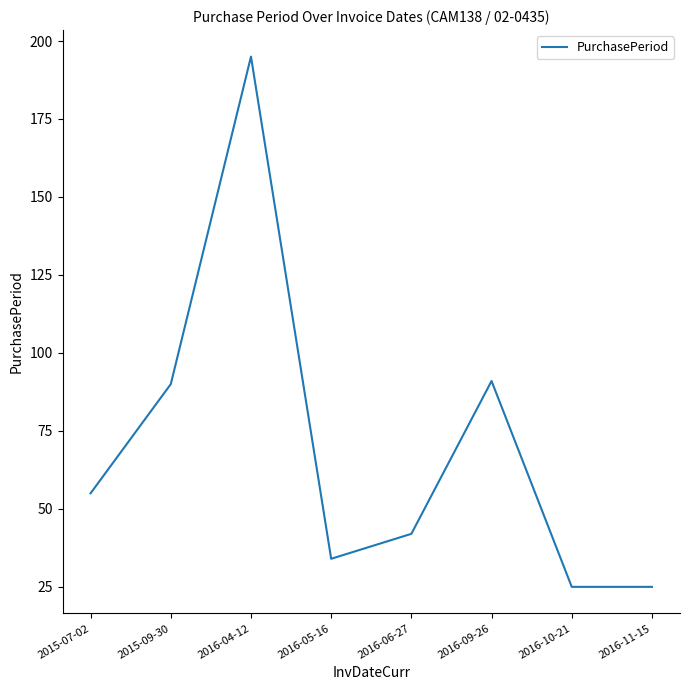

True or false: the data shows 90 at 2015-09-30.

True